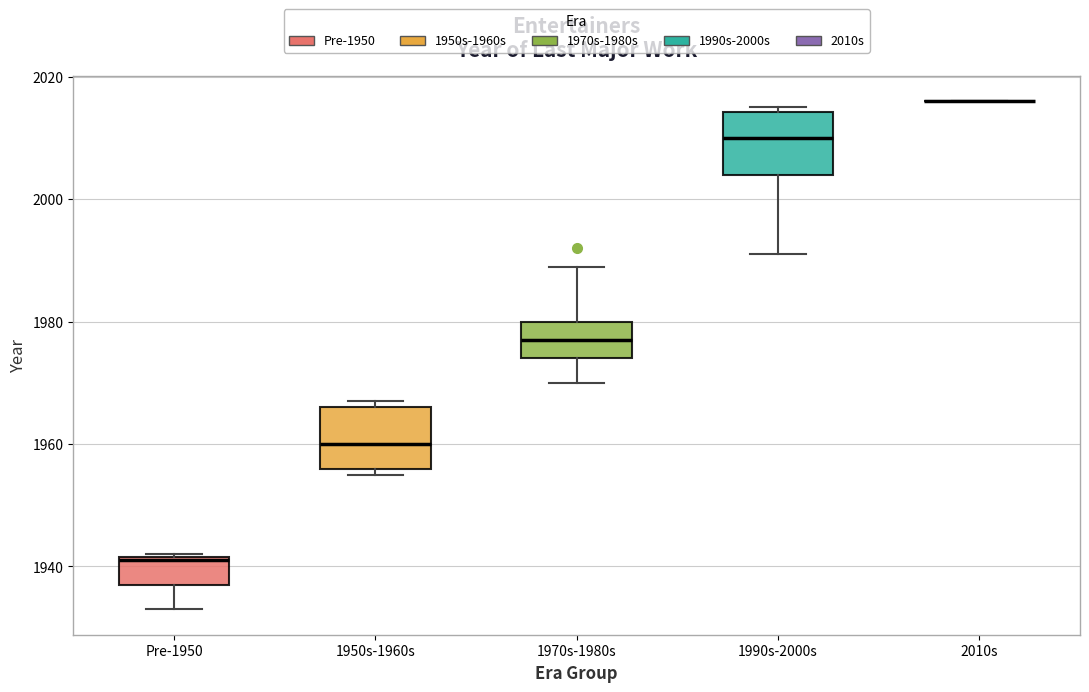

Where is the upper edge of the box for 1950s-1960s on the y-axis? The values are not printed on the chart, so give them approximately, as read against the axis.

1966